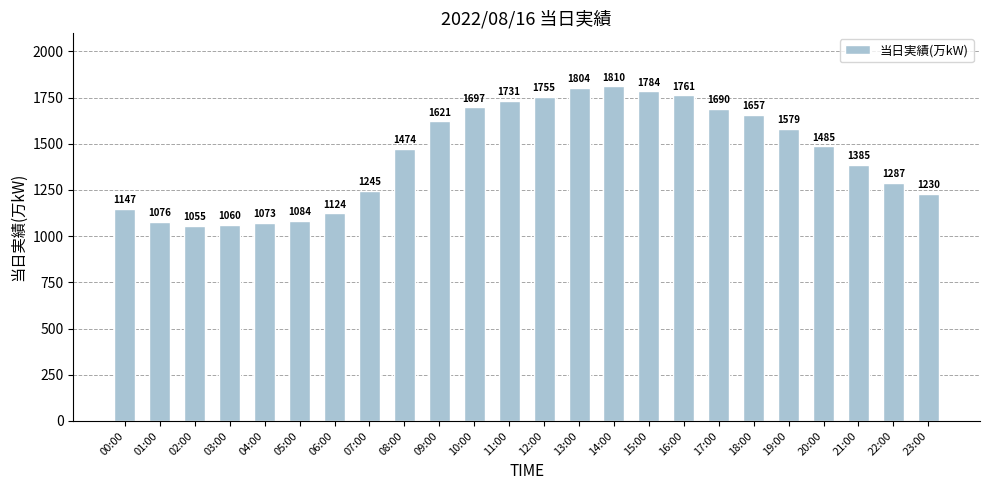

Where is the data nearest to the value 1432?

08:00